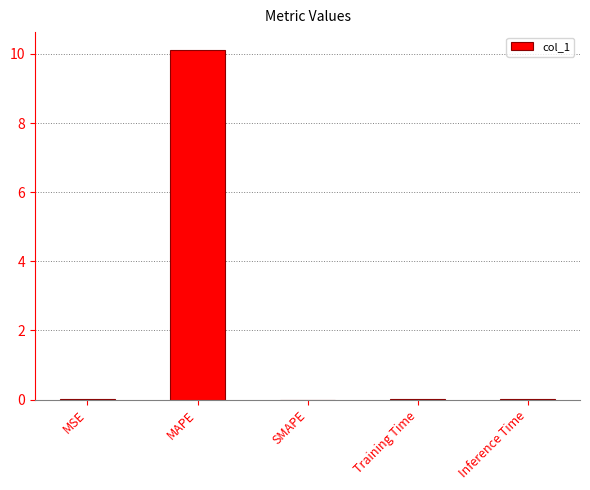

Between MSE and MAPE, which is larger?

MAPE